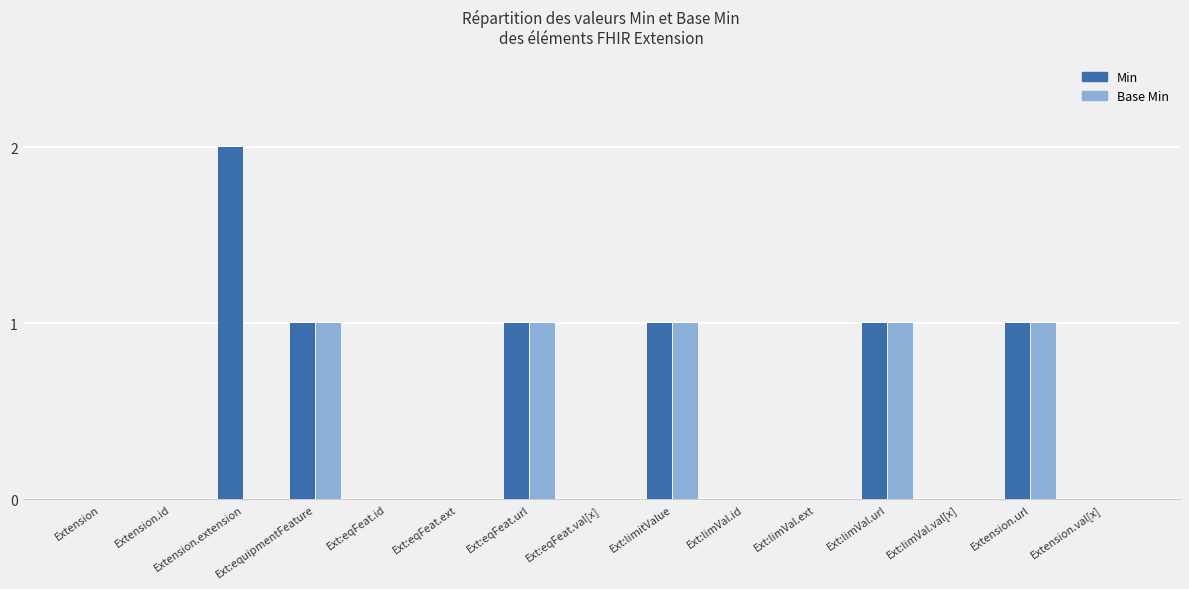

Which series has the largest total across all categories?

Min